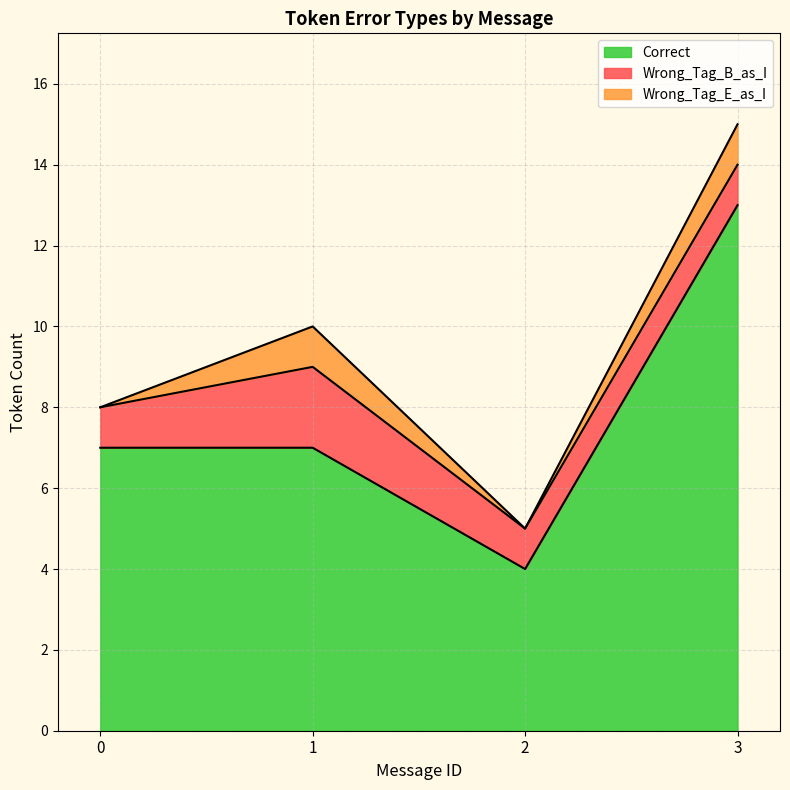

True or false: Wrong_Tag_E_as_I has a value of 0 at 2.

True